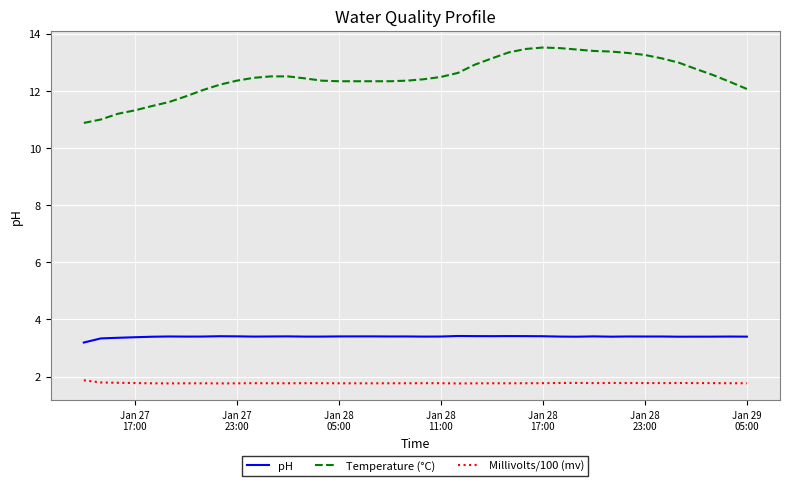

How many categories are shown in the chart?

40